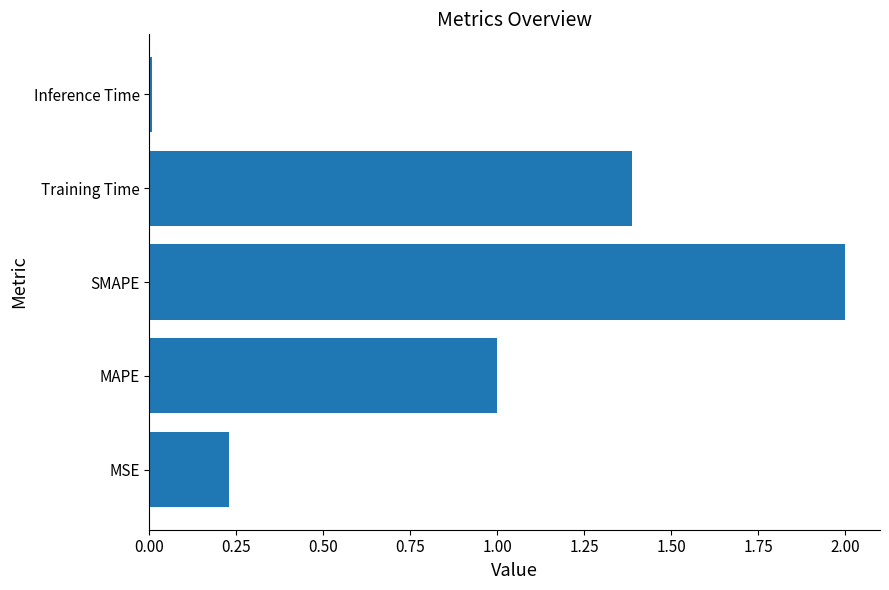

List the labels in order of value, smallest first.

Inference Time, MSE, MAPE, Training Time, SMAPE